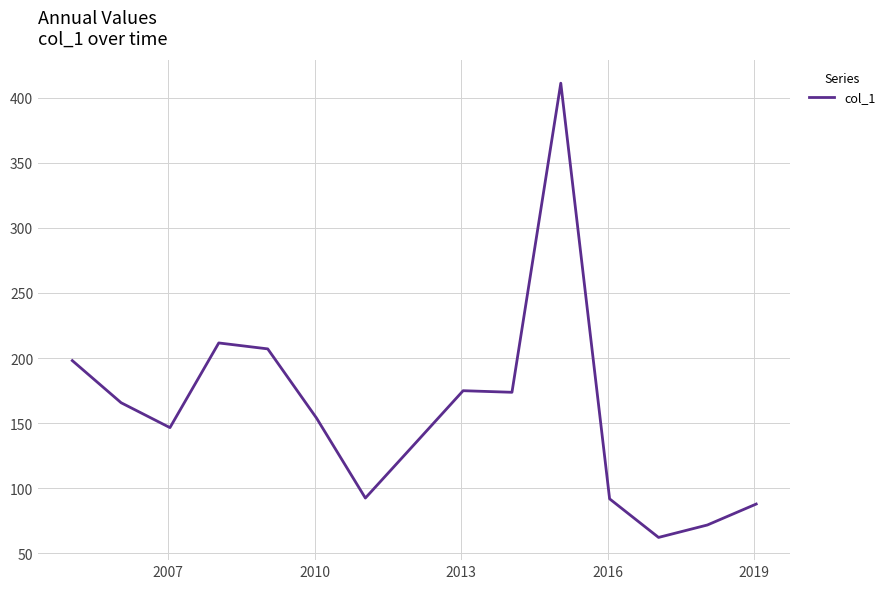

What is the difference between the maximum and minimum values?

349.2